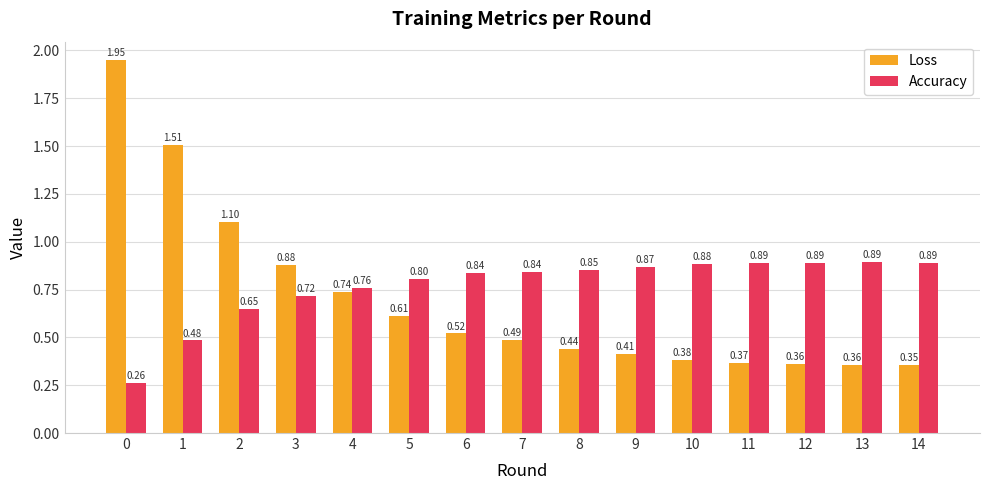

At how many categories does at least one series exceed 0?

15